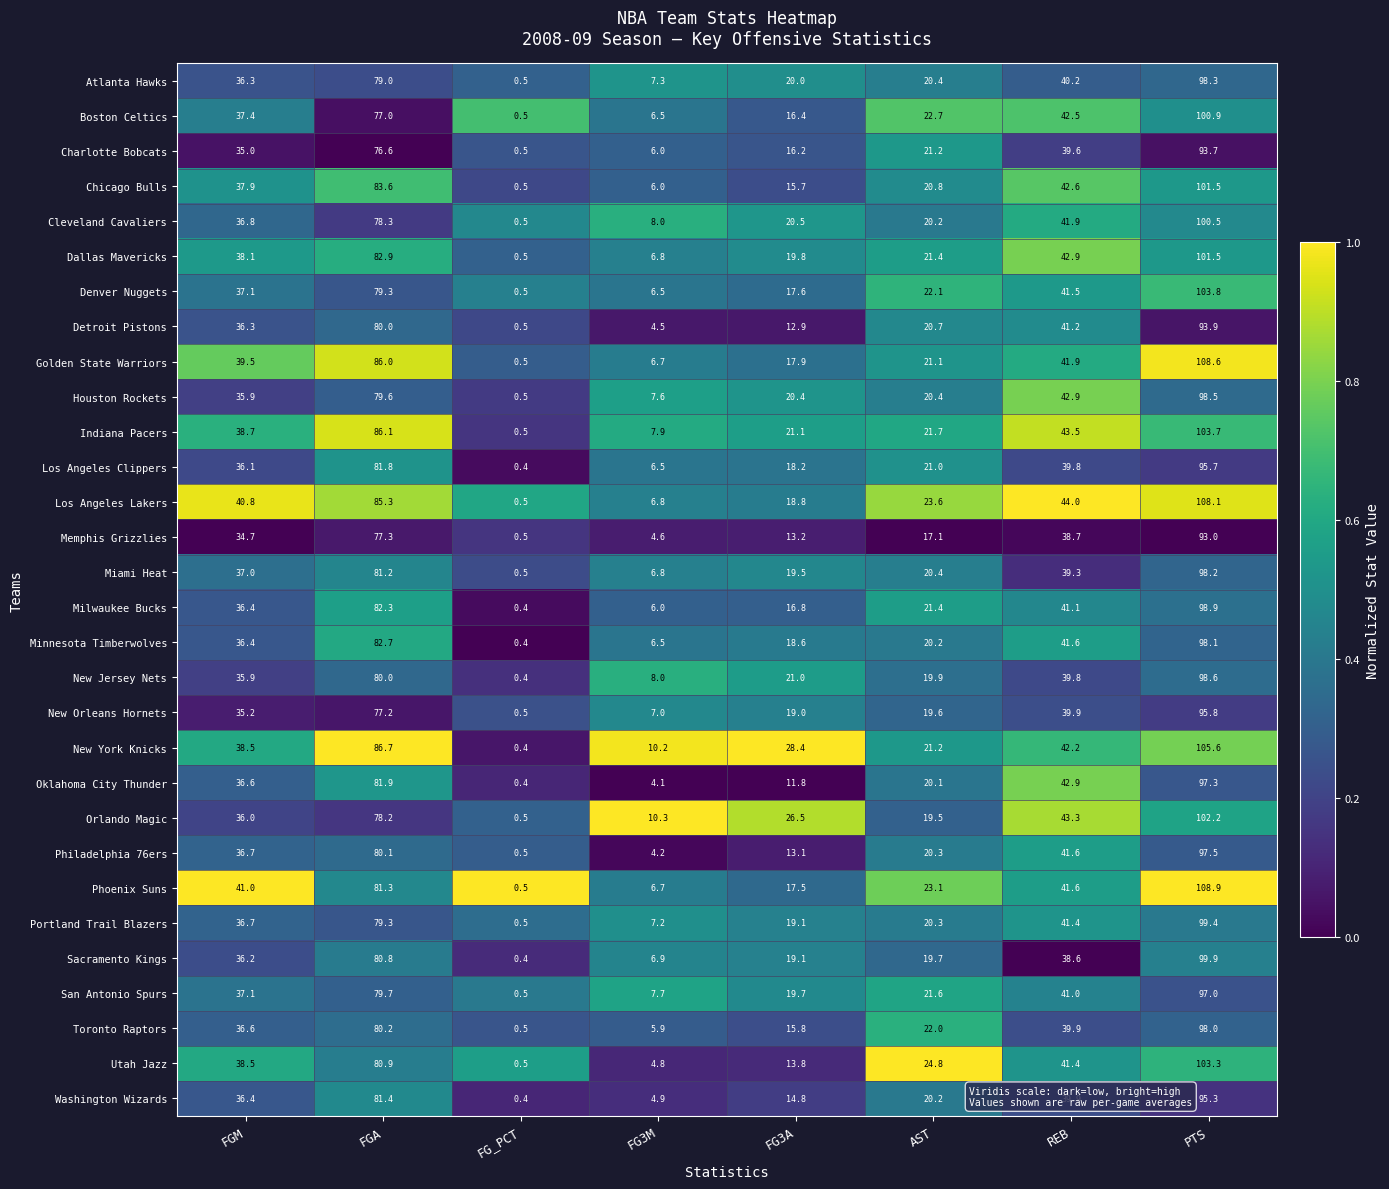

At which category is the sum across all series the highest?

PTS